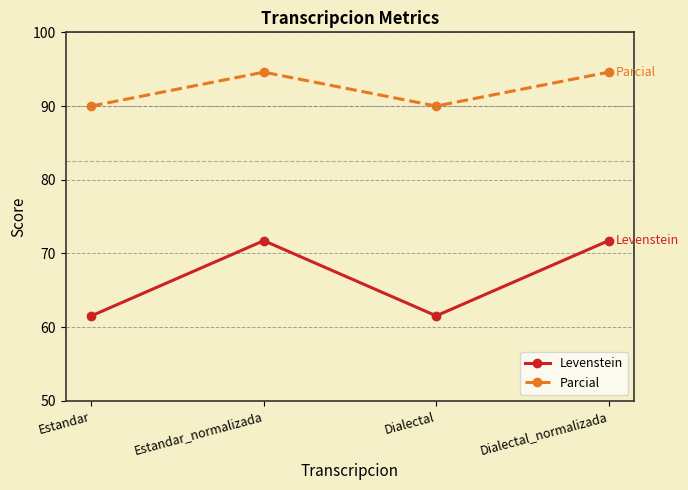

List the series in order of their overall mean, highest first.

Parcial, Levenstein